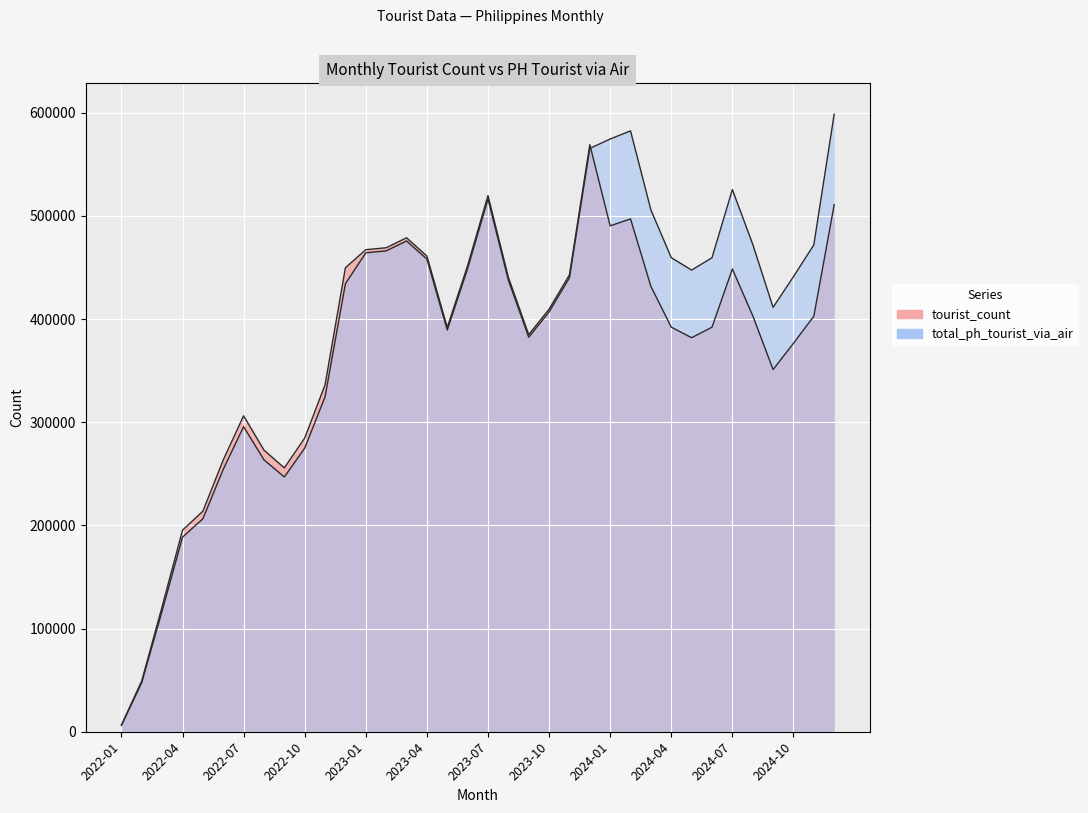

What is the sum of all tourist_count values?

13318624.0